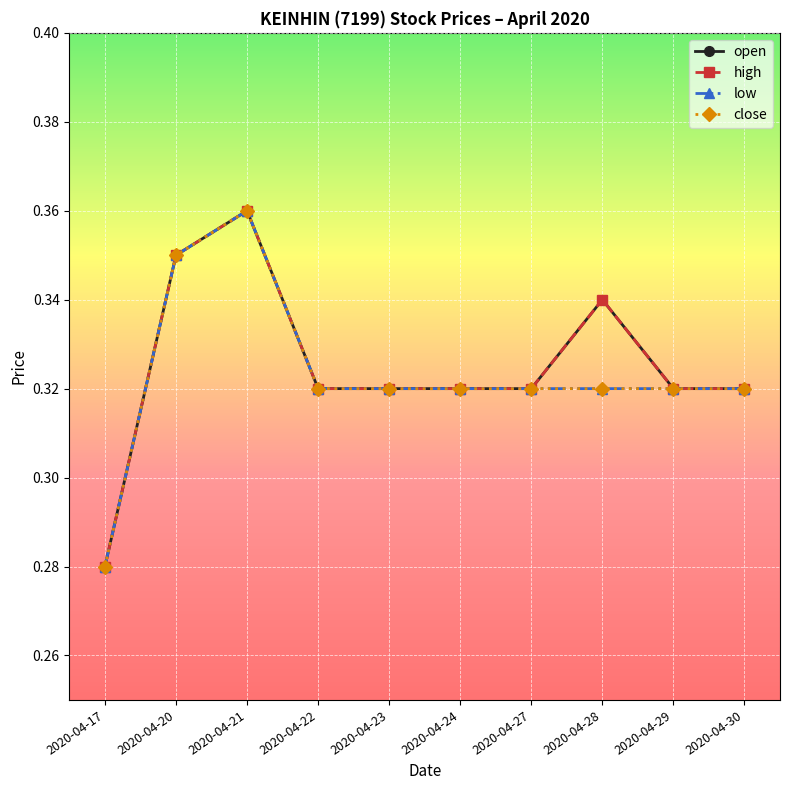

True or false: open and close cross at least once.

False